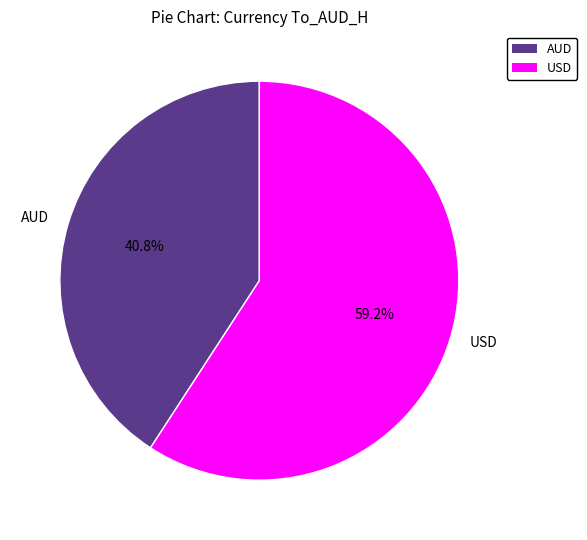

What is the majority slice?

USD